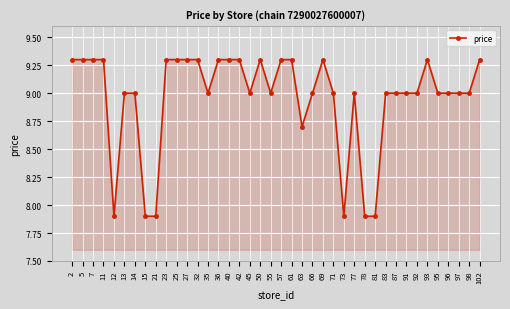

At which label does the data first exceed 9?

2